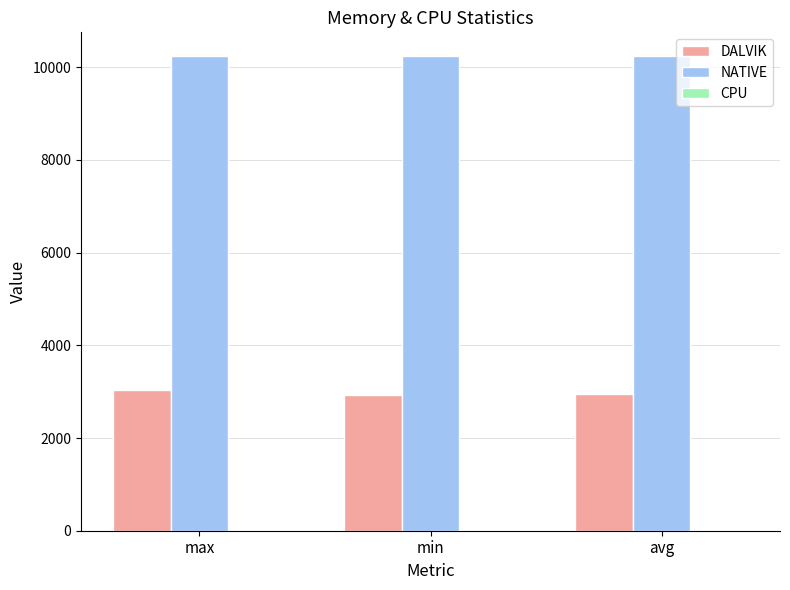

Is it true that NATIVE equals 2225.0 at max?

False